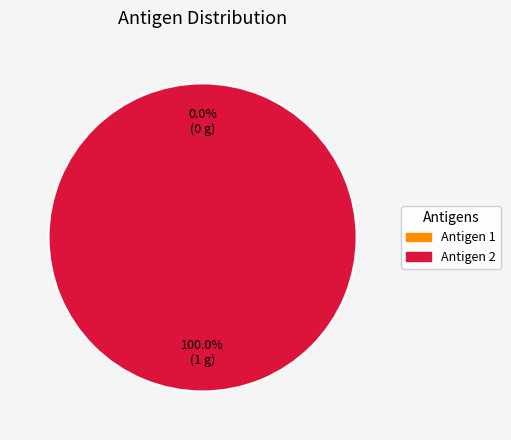

What percentage is NOT represented by Antigen 1?

100.0%